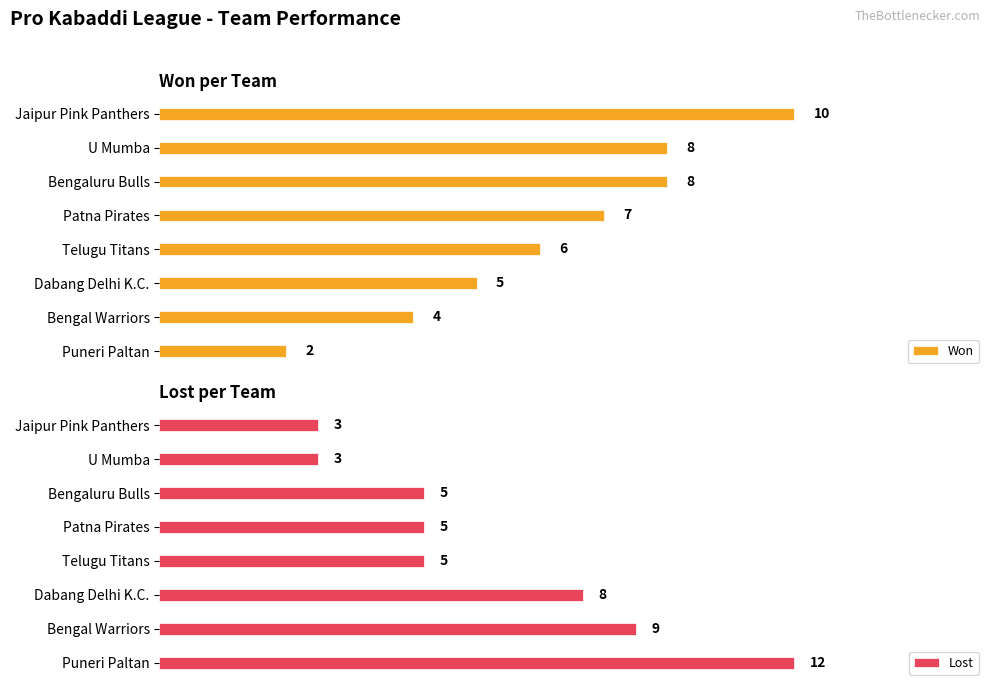

At which label does Lost reach its peak?

Puneri Paltan